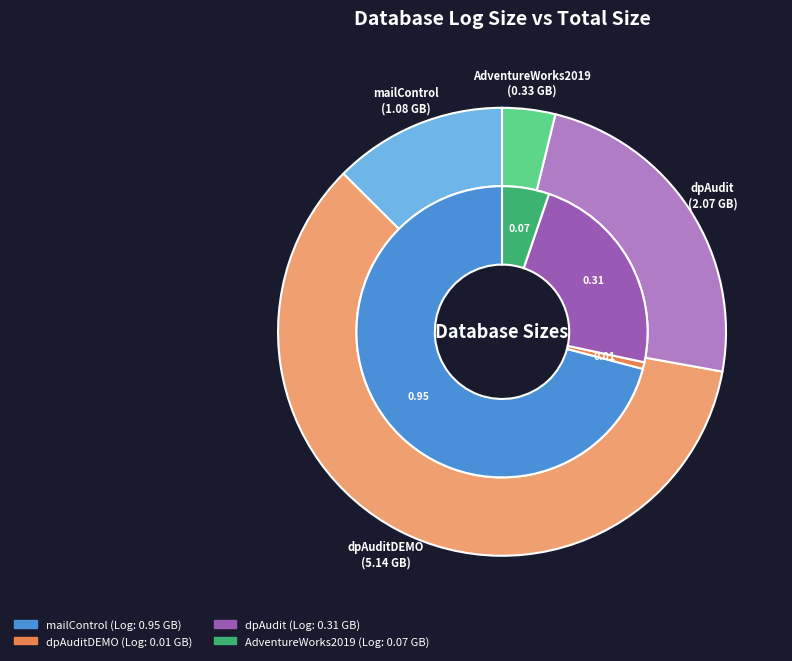

Rank the categories by value from lowest to highest.

dpAuditDEMO, AdventureWorks2019, dpAudit, mailControl